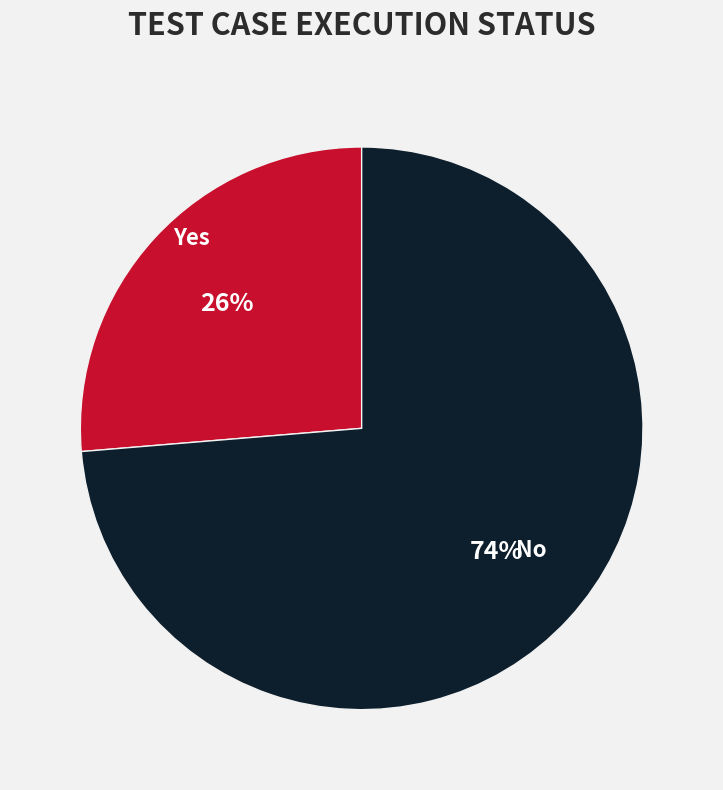

Which has a higher value, Yes or No?

No